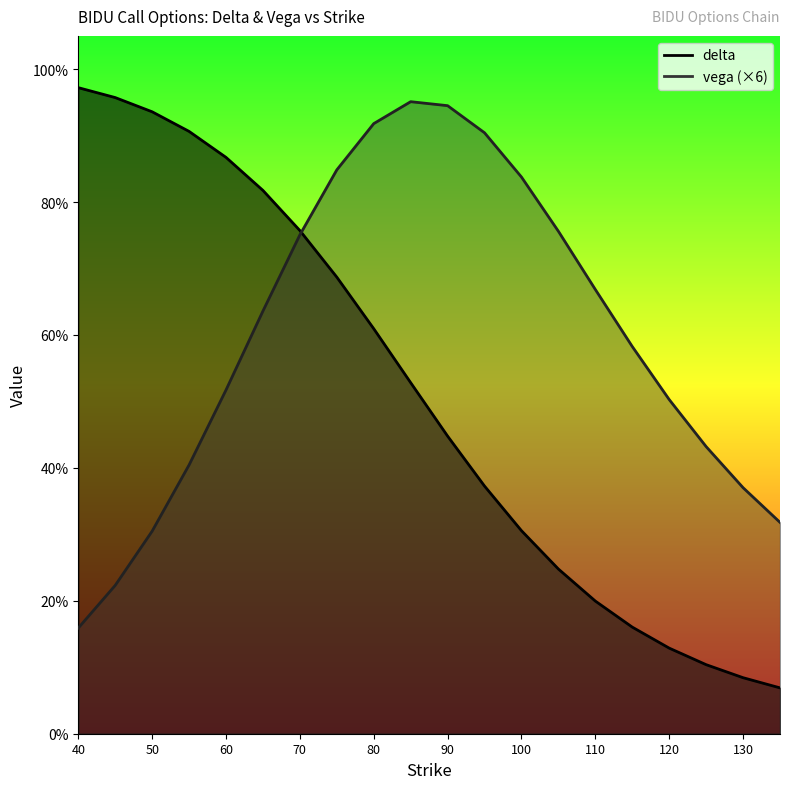

Read the vega value at 110.

0.7